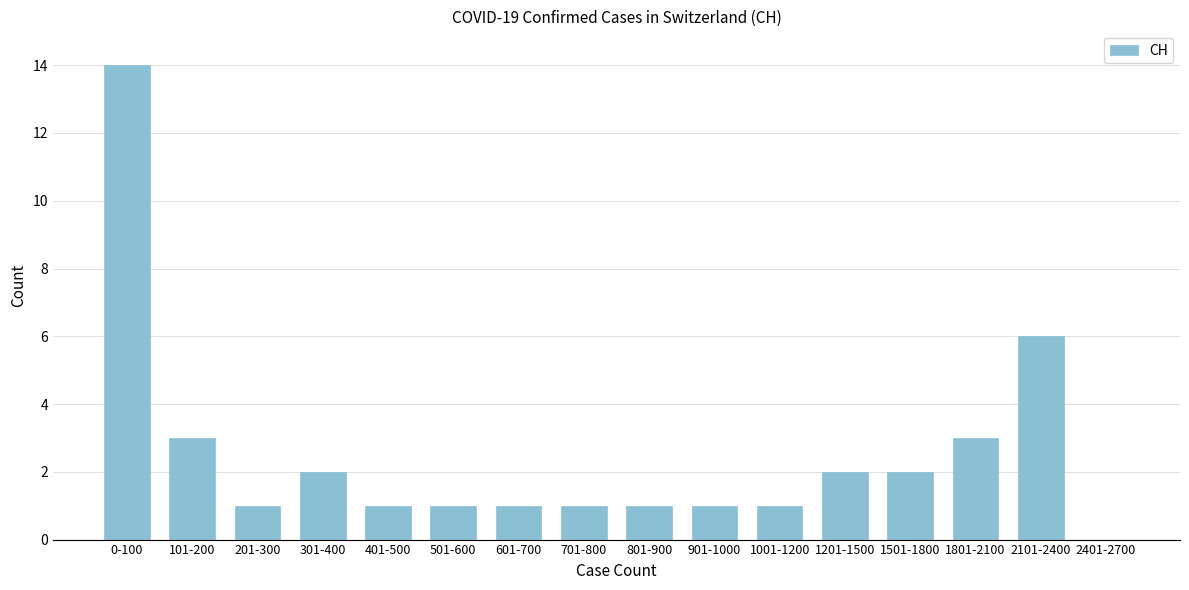

Reading left to right, extract all data points from this chart.

0-100=14	101-200=3	201-300=1	301-400=2	401-500=1	501-600=1	601-700=1	701-800=1	801-900=1	901-1000=1	1001-1200=1	1201-1500=2	1501-1800=2	1801-2100=3	2101-2400=6	2401-2700=0